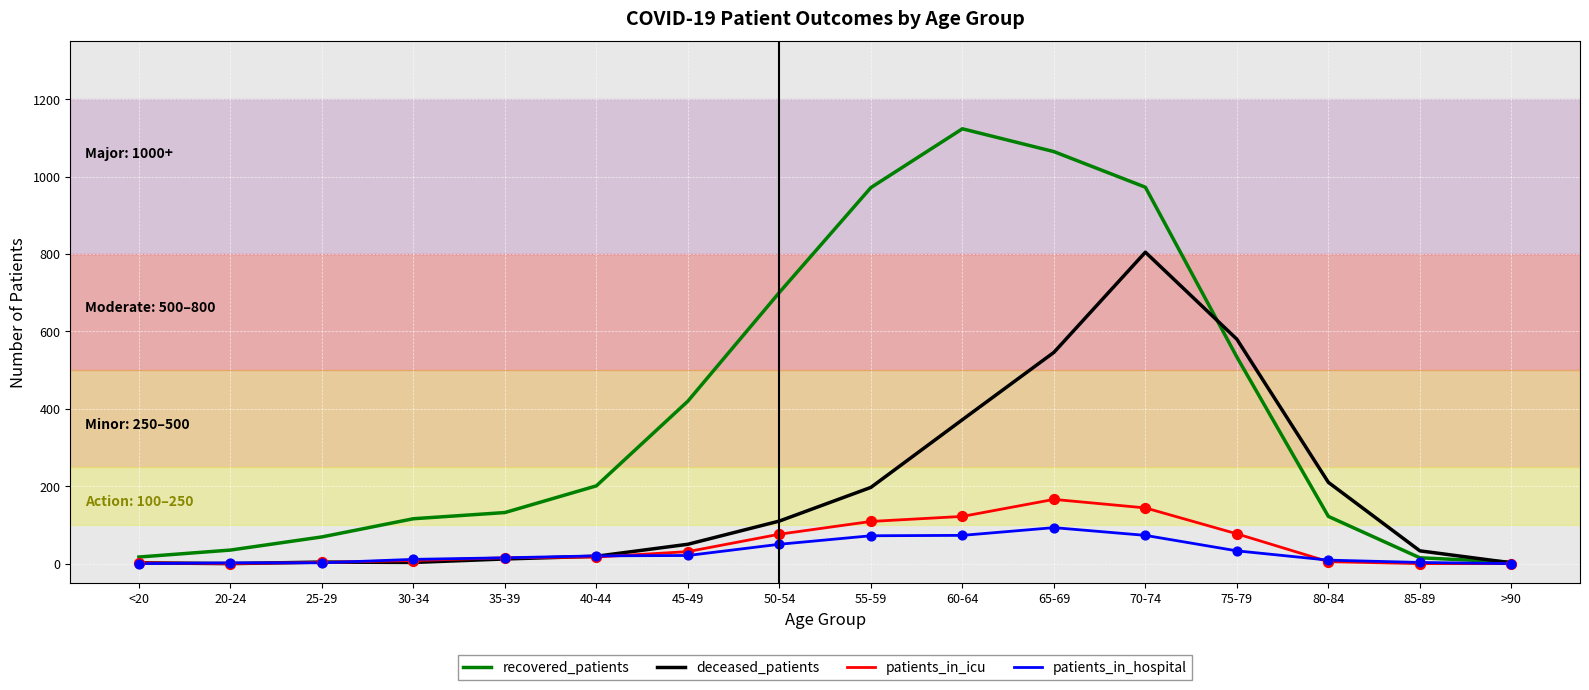

What is the total value across all series at 70-74?

1995